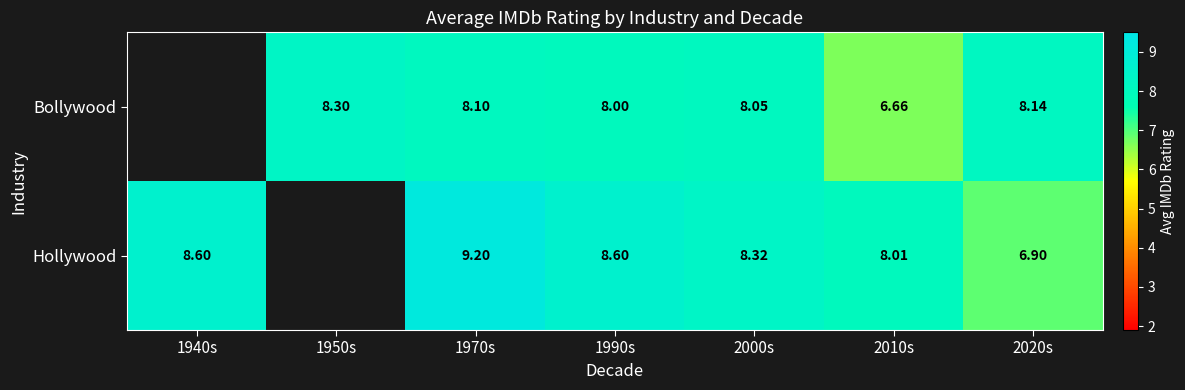

Is the value of Bollywood at 1970s greater than the value of Hollywood at 2010s?

Yes